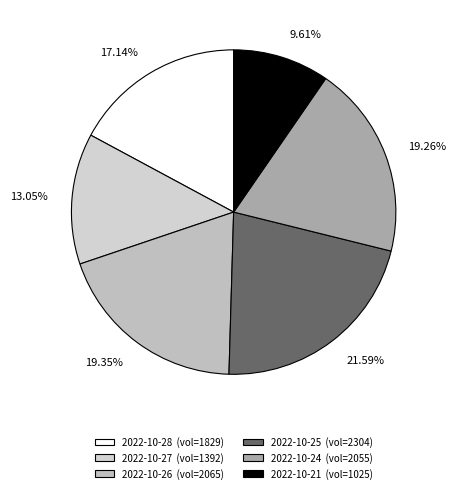

To the nearest percent, what is the difference between the largest and smallest slice percentages?

12%